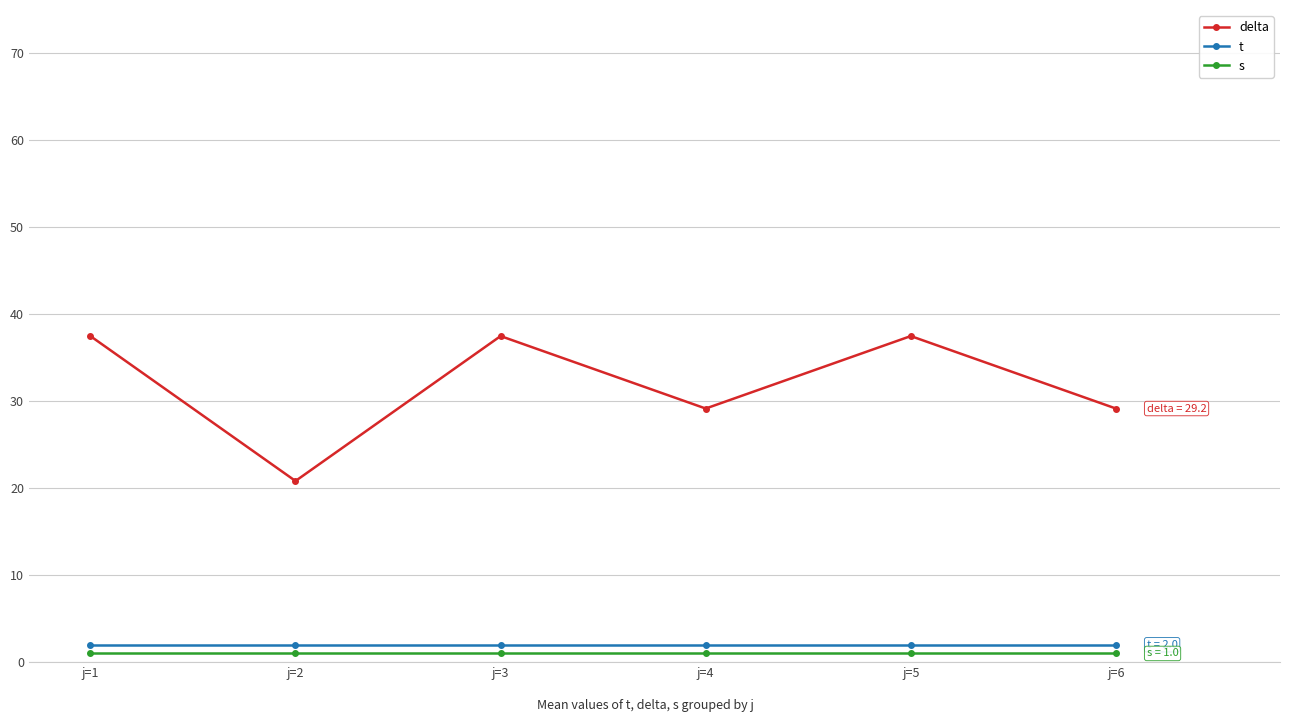

What value does the s series have at j=4?

1.0